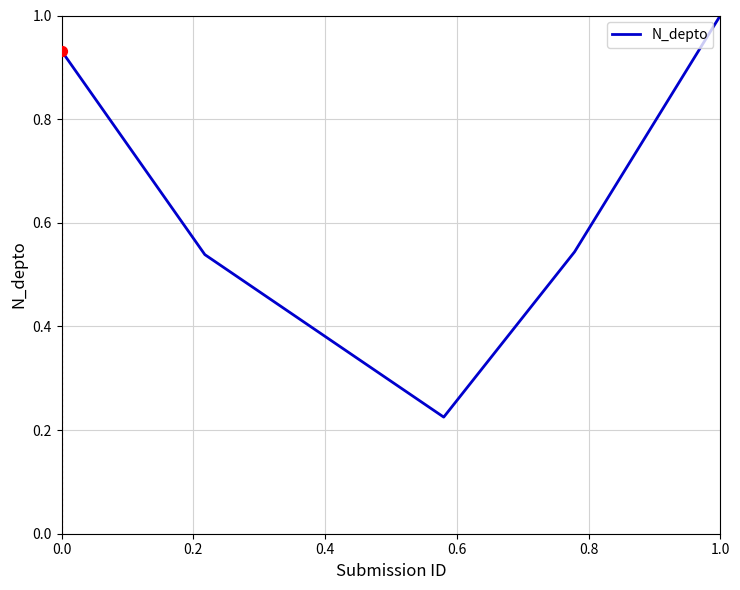

What is the maximum value shown in the chart?

1.0